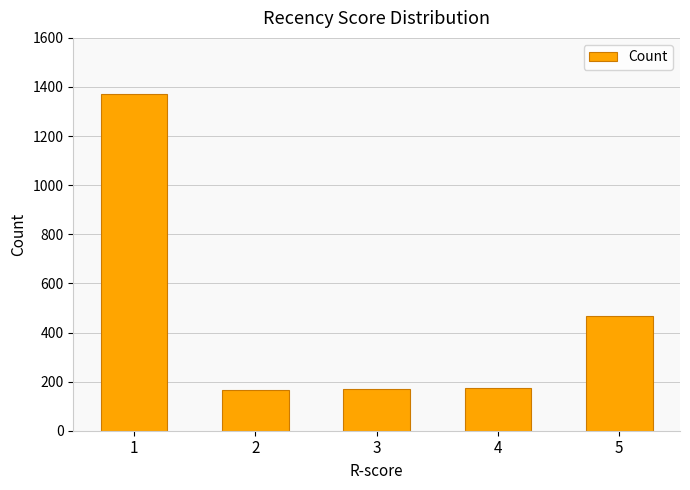

What is the difference between the values at 4 and 1?

1197